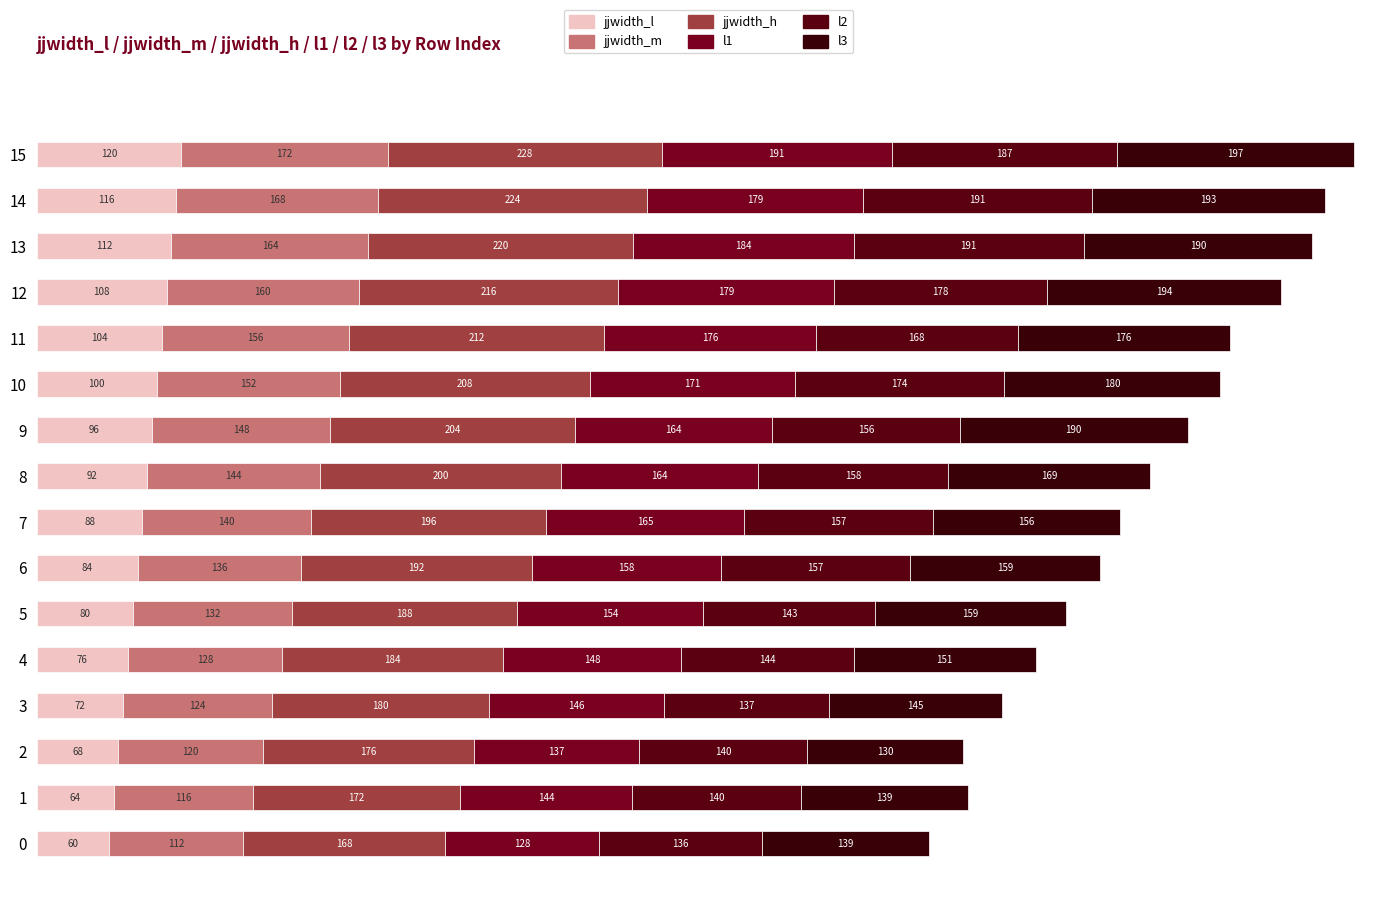

What are all the series names shown in the legend?

jjwidth_l, jjwidth_m, jjwidth_h, l1, l2, l3